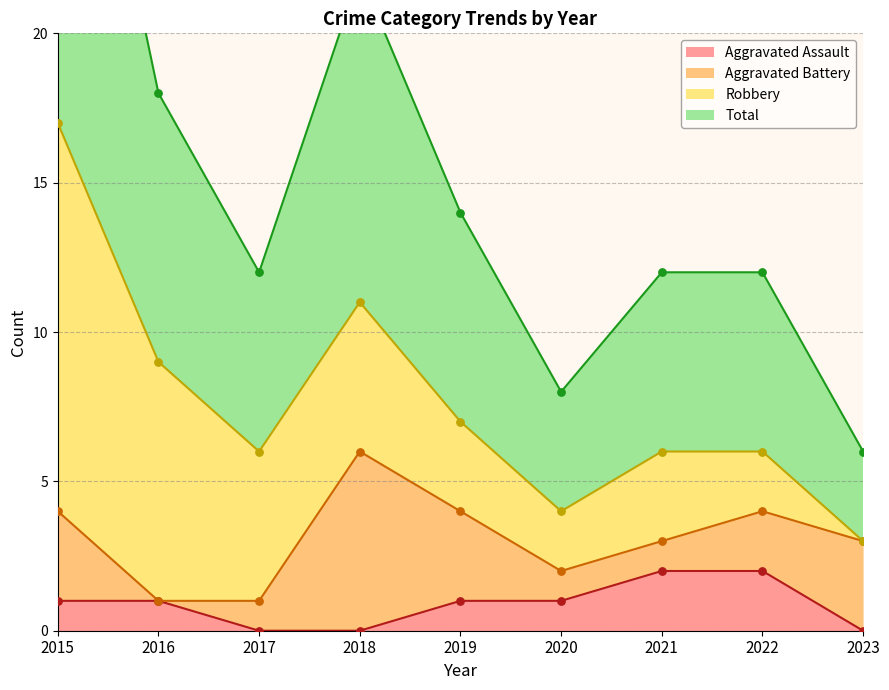

Which series reaches the maximum Y coordinate?

Total